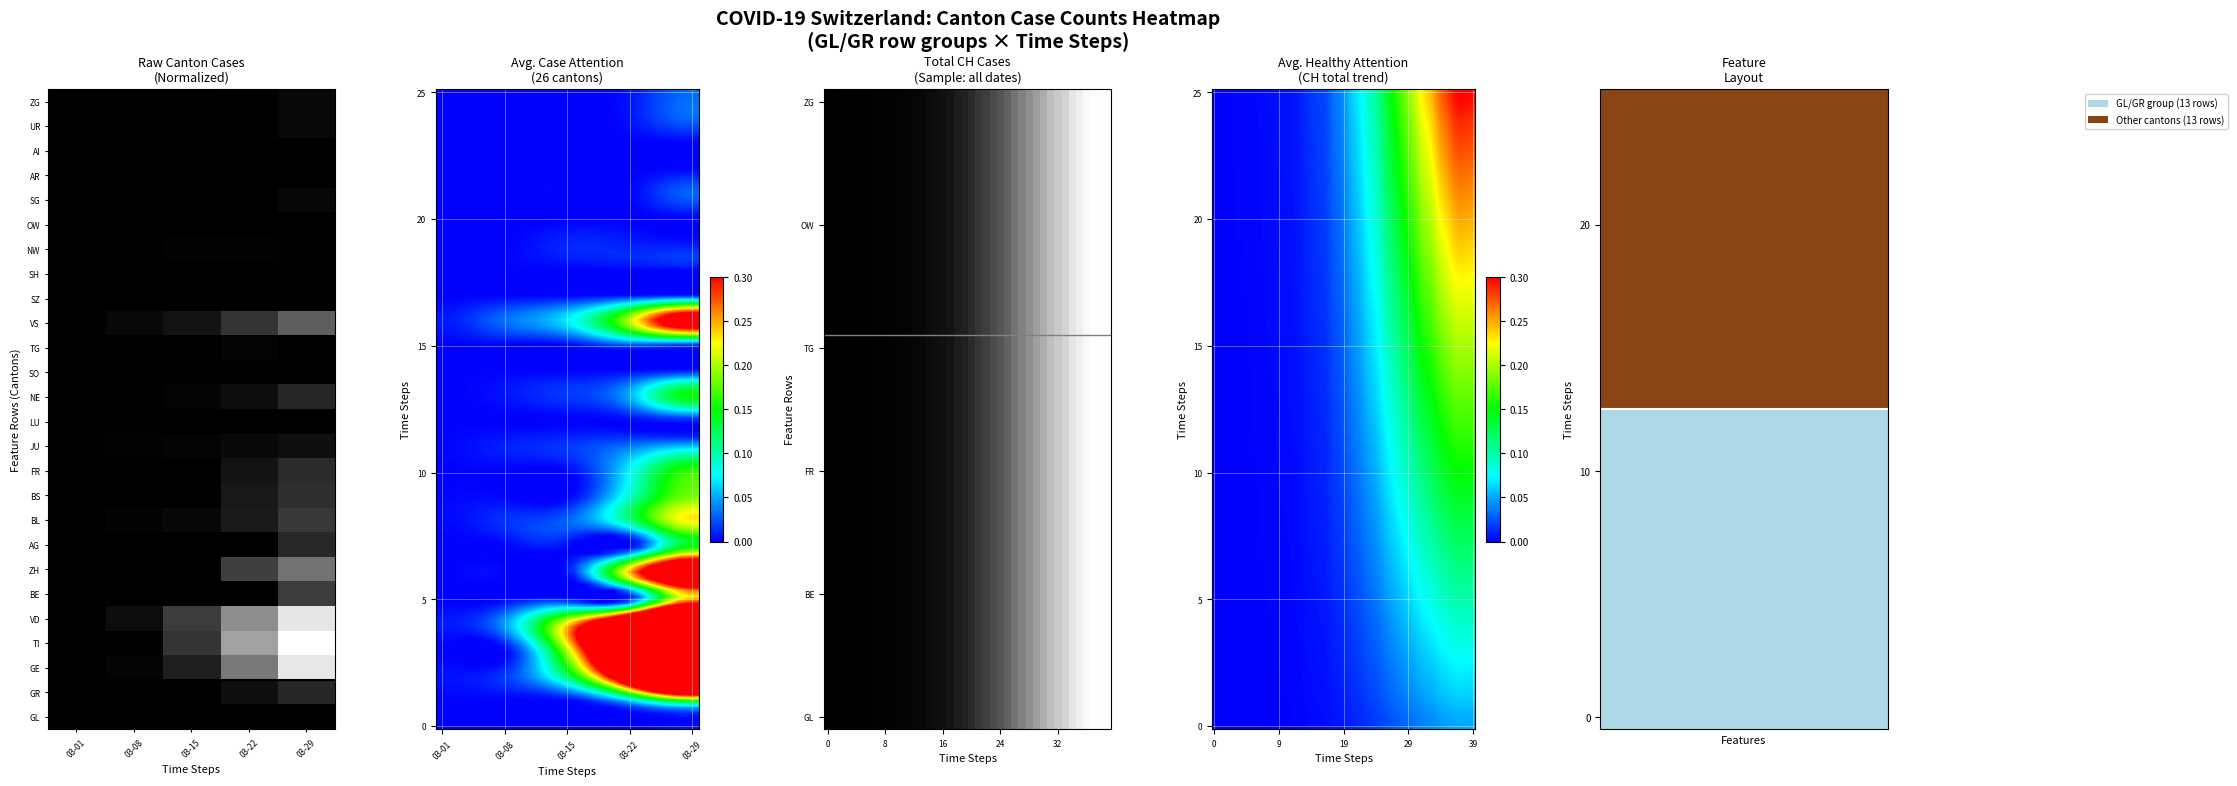

What is the difference between the maximum and minimum values?

1.0